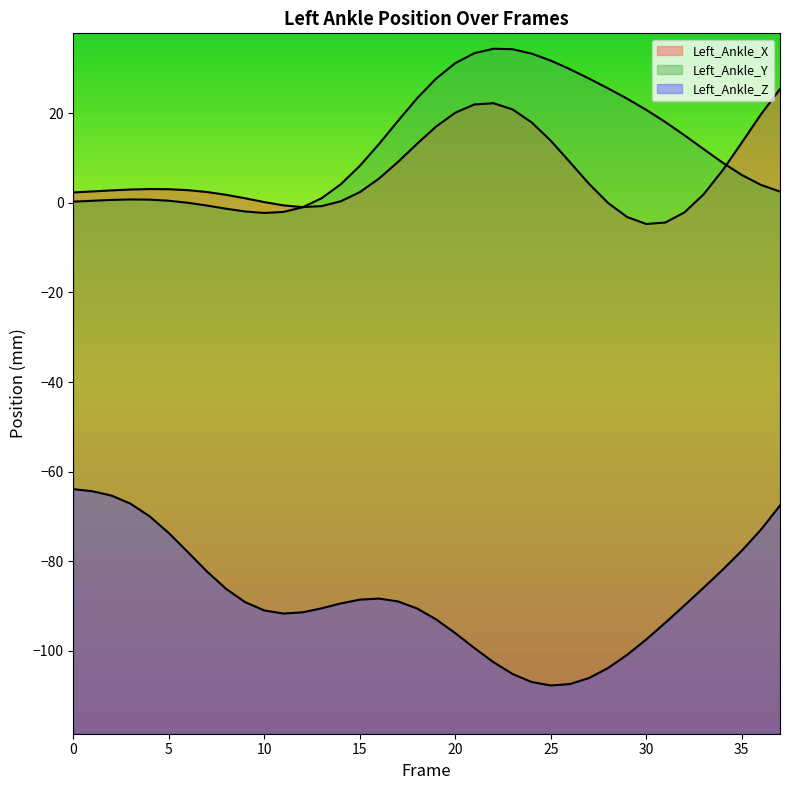

How many data points in Left_Ankle_X_line are above 2?

25